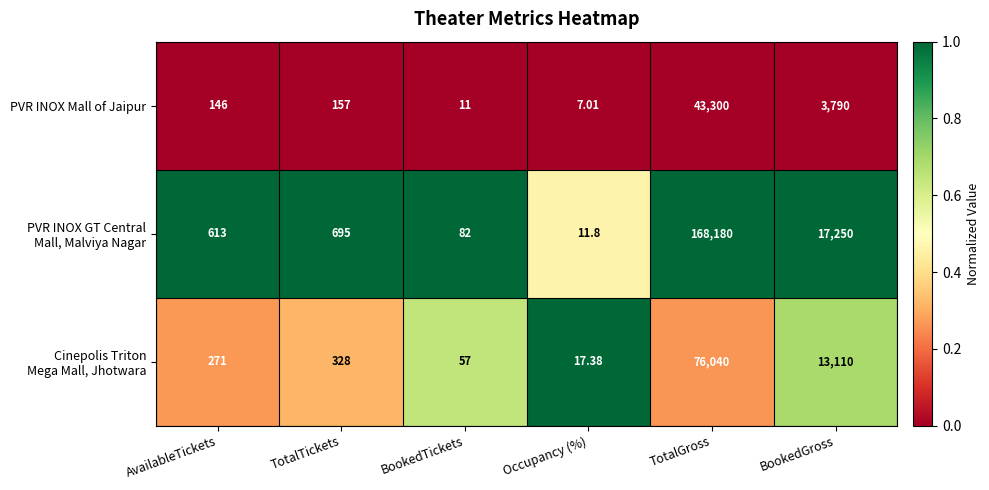

Rank the categories by PVR INOX Mall of Jaipur value from highest to lowest.

TotalGross, BookedGross, TotalTickets, AvailableTickets, BookedTickets, Occupancy (%)